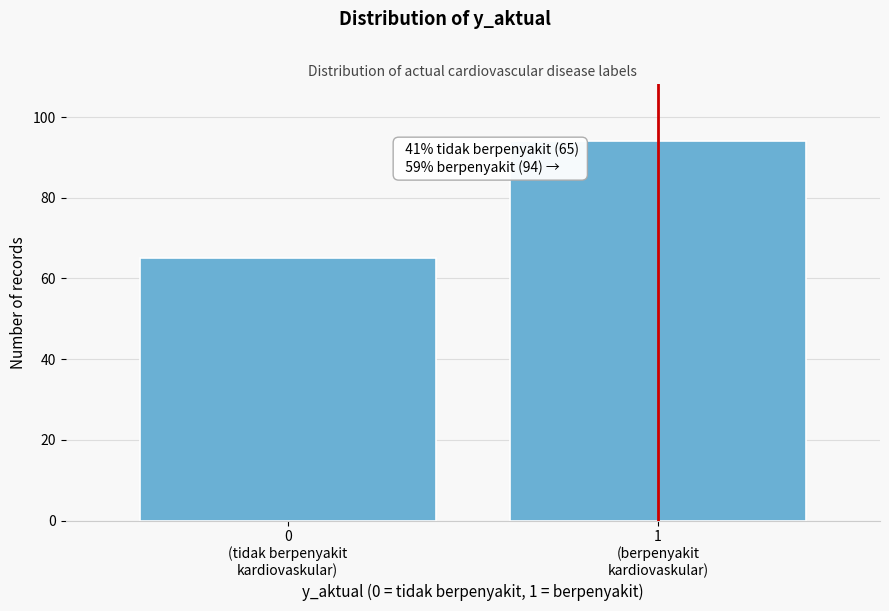

Reading left to right, transcribe all the data shown in this chart.

65	94